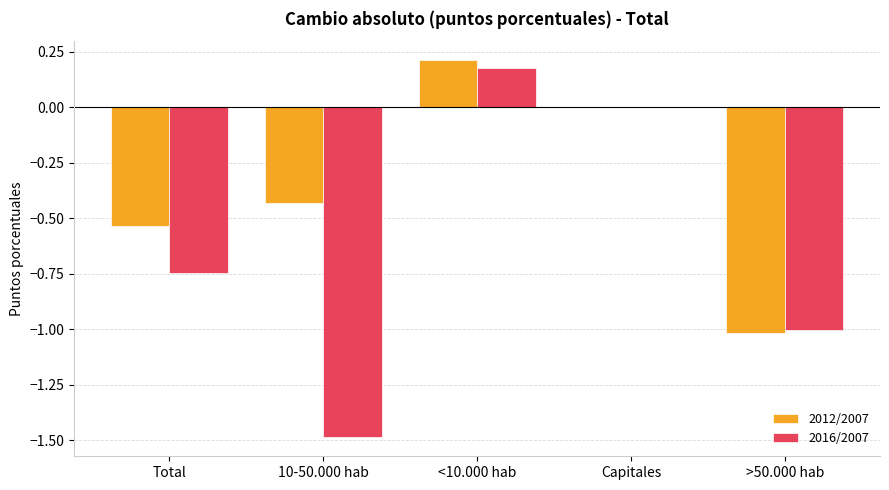

What is the sum of the 2016/2007 values at <10.000 hab and >50.000 hab?

-0.8